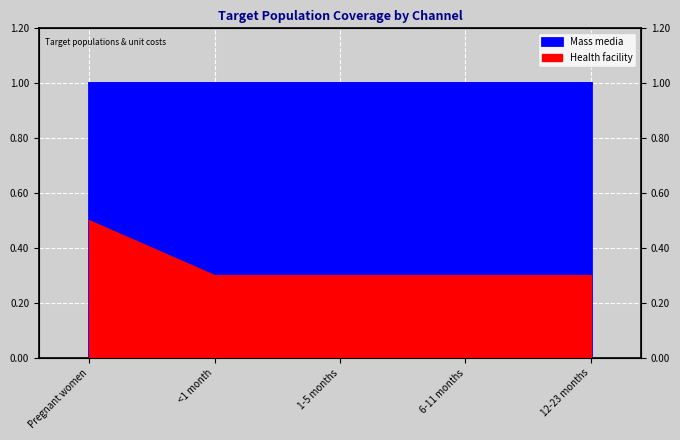

Which has a higher value, 12-23 months or Pregnant women?

Pregnant women